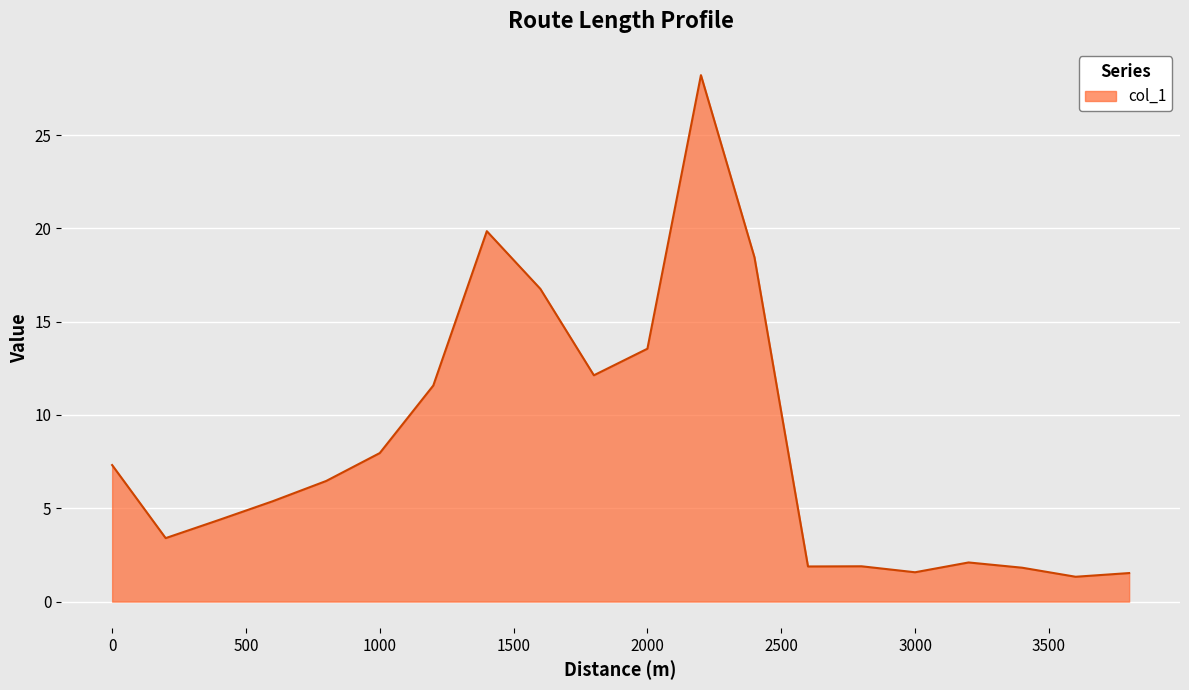

What is the maximum value shown in the chart?

28.2